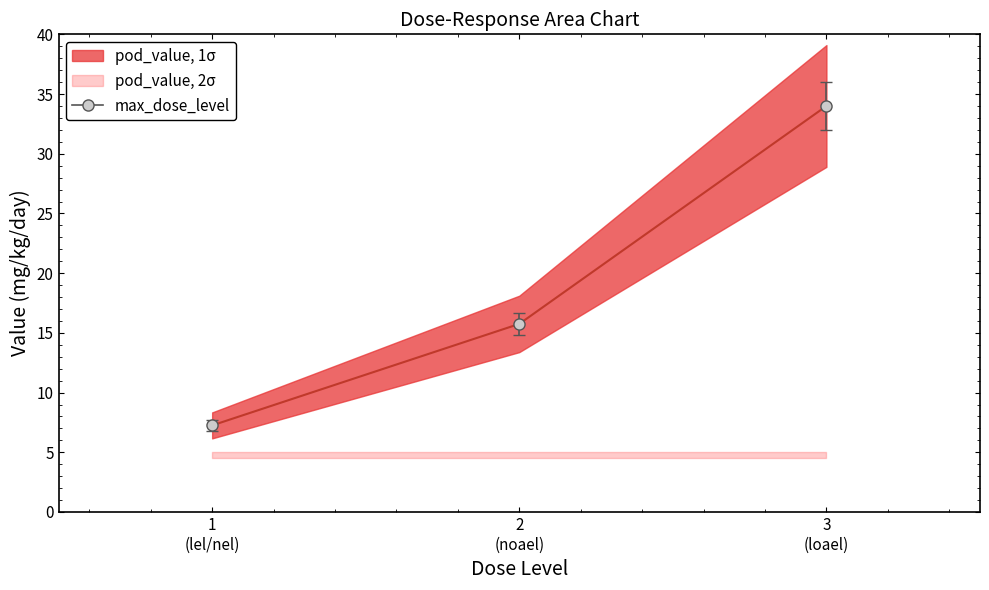

Reading right to left, list all the values displayed in this chart.

3
(loael)=34.0	2
(noael)=15.8	1
(lel/nel)=7.2